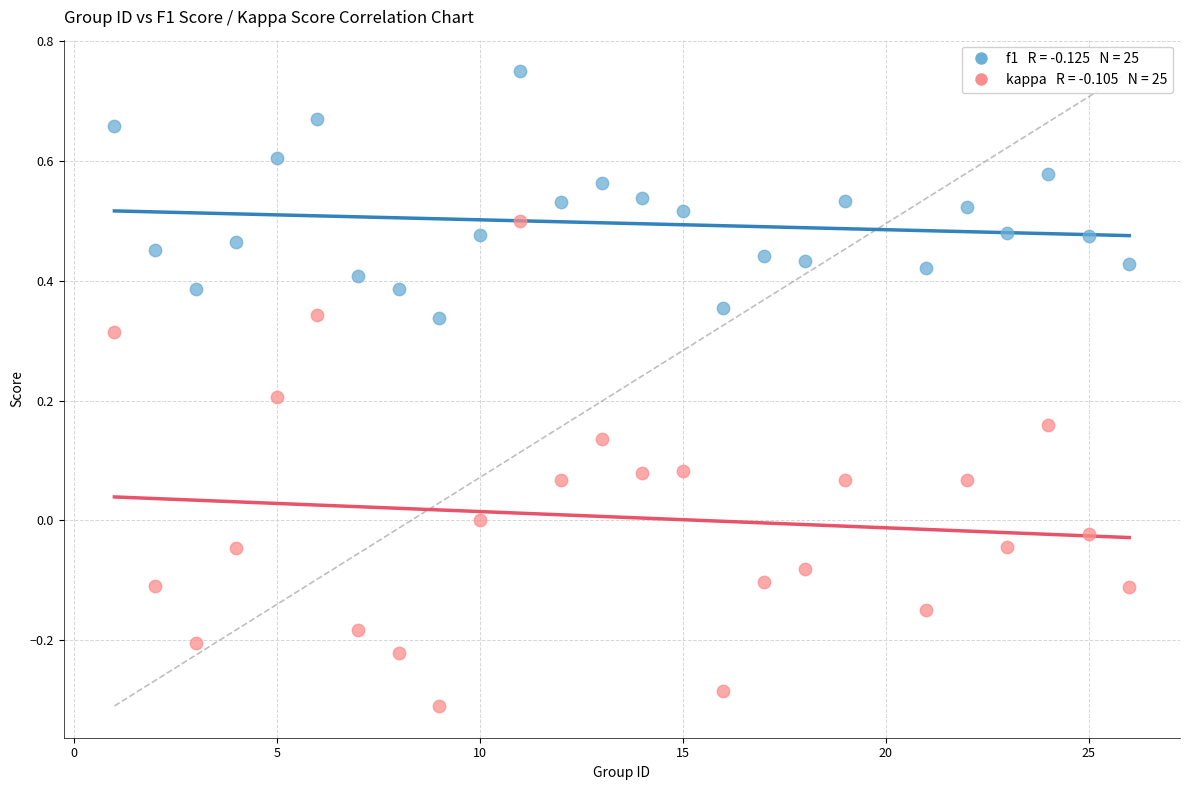

Across all data points, what is the range of X values (max minus min)?

25.0